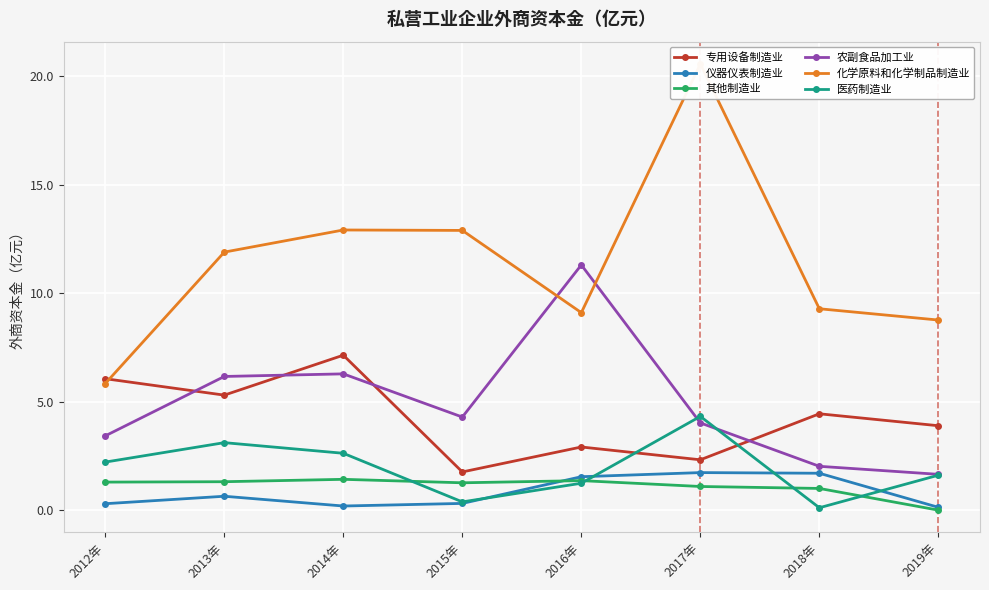

What are all the series names shown in the legend?

专用设备制造业, 仪器仪表制造业, 其他制造业, 农副食品加工业, 化学原料和化学制品制造业, 医药制造业